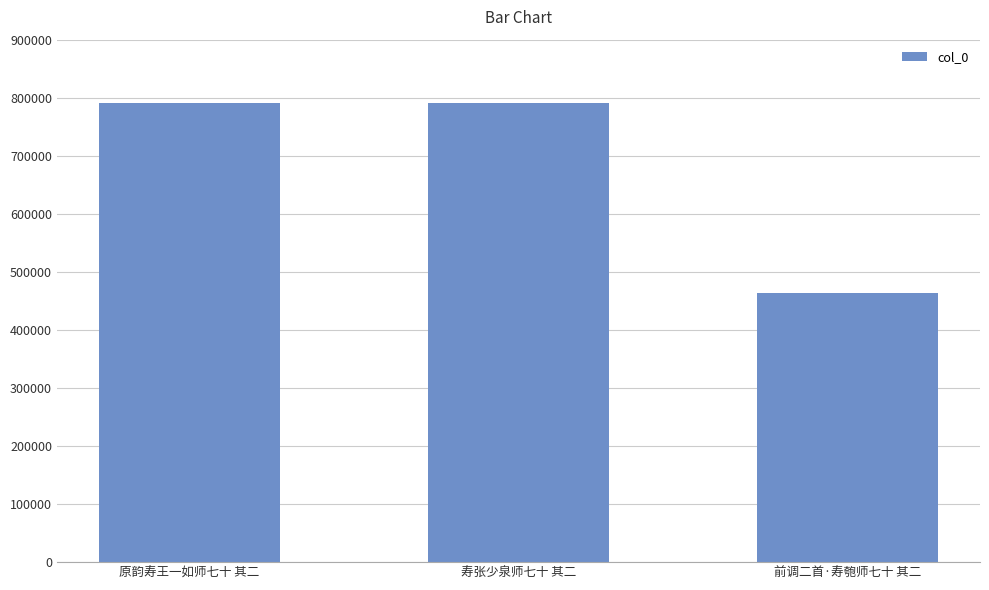

Is it true that the value at 寿张少泉师七十 其二 is 791451?

True